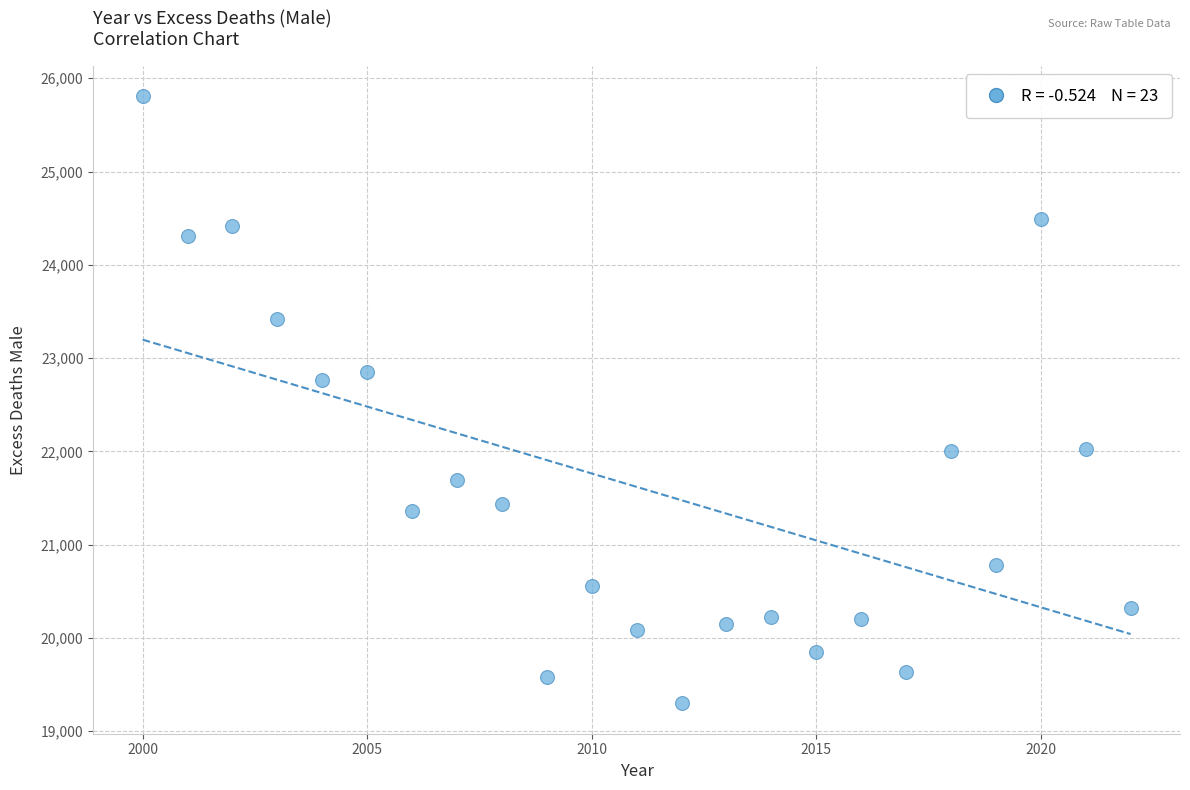

What is the range of Y values (max minus min)?

6509.9